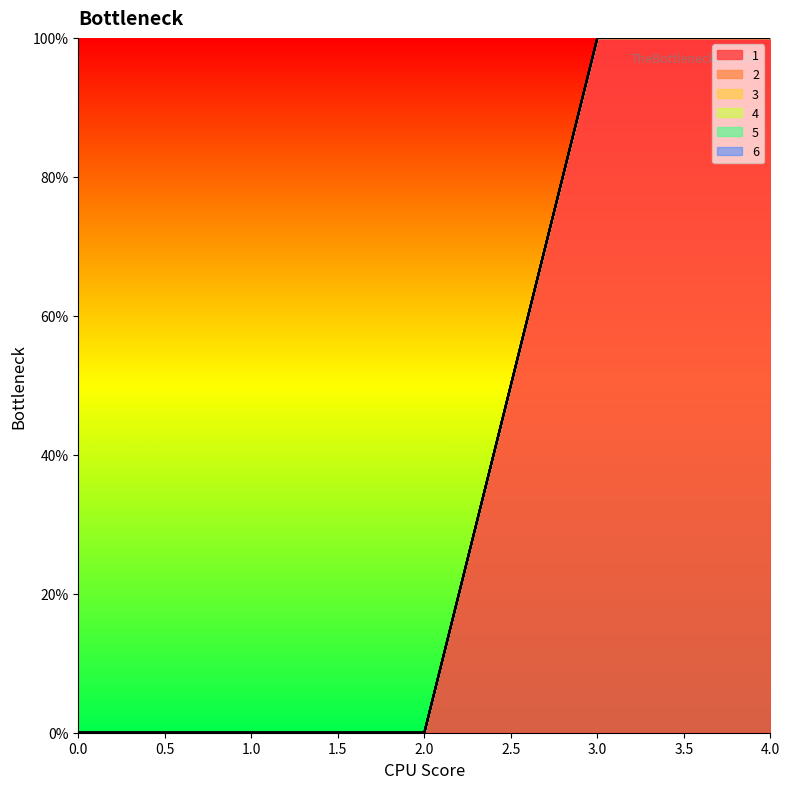

True or false: 1 and 6 cross at least once.

False